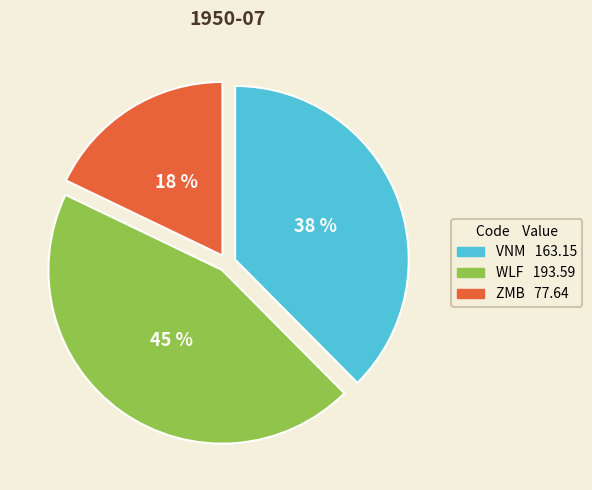

What percentage is the VNM slice, to the nearest percent?

38%